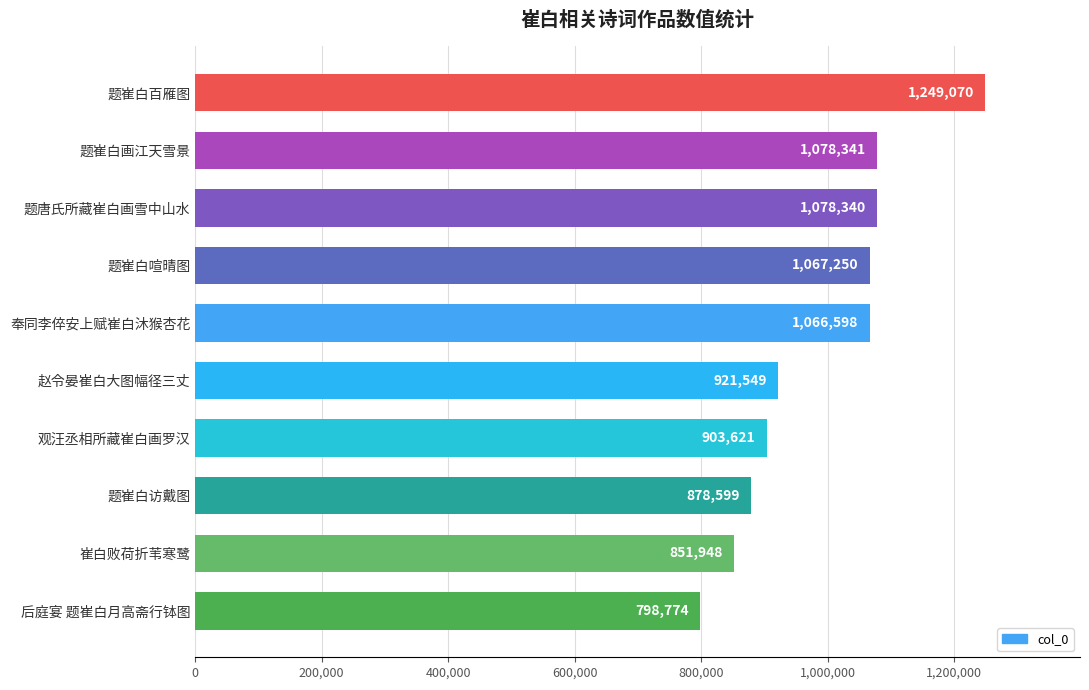

What is the change in value from 奉同李倅安上赋崔白沐猴杏花 to 题崔白百雁图?

+182472